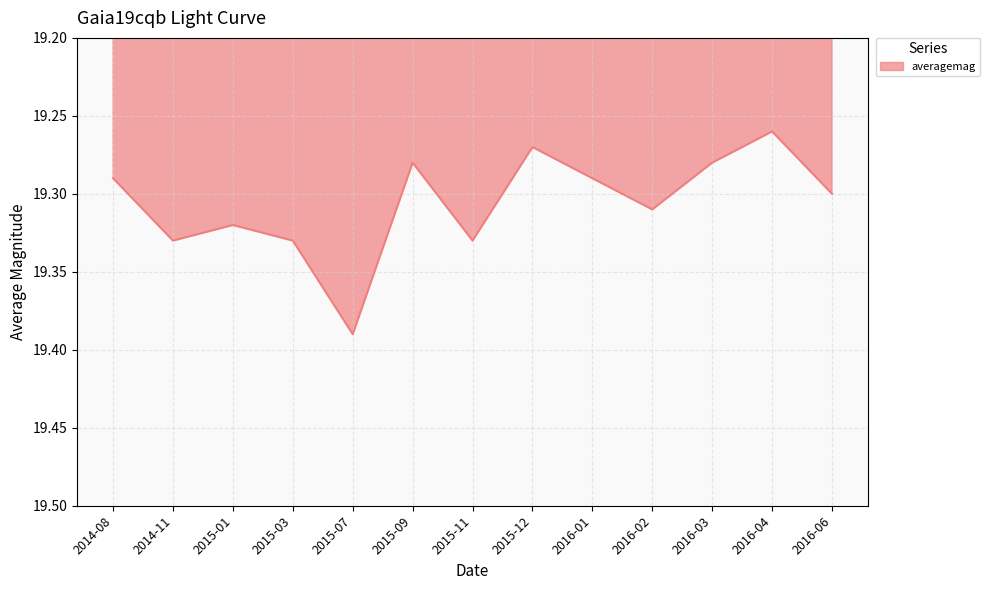

At which category does the chart reach its minimum across all series?

2016-04